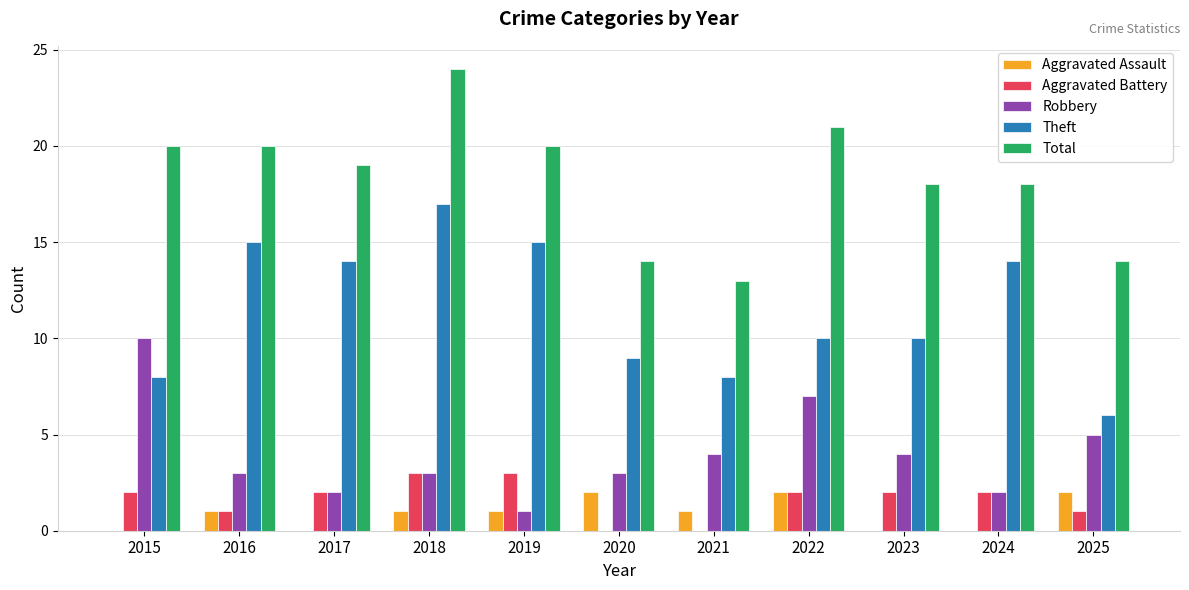

At which label does Theft first exceed 10?

2016